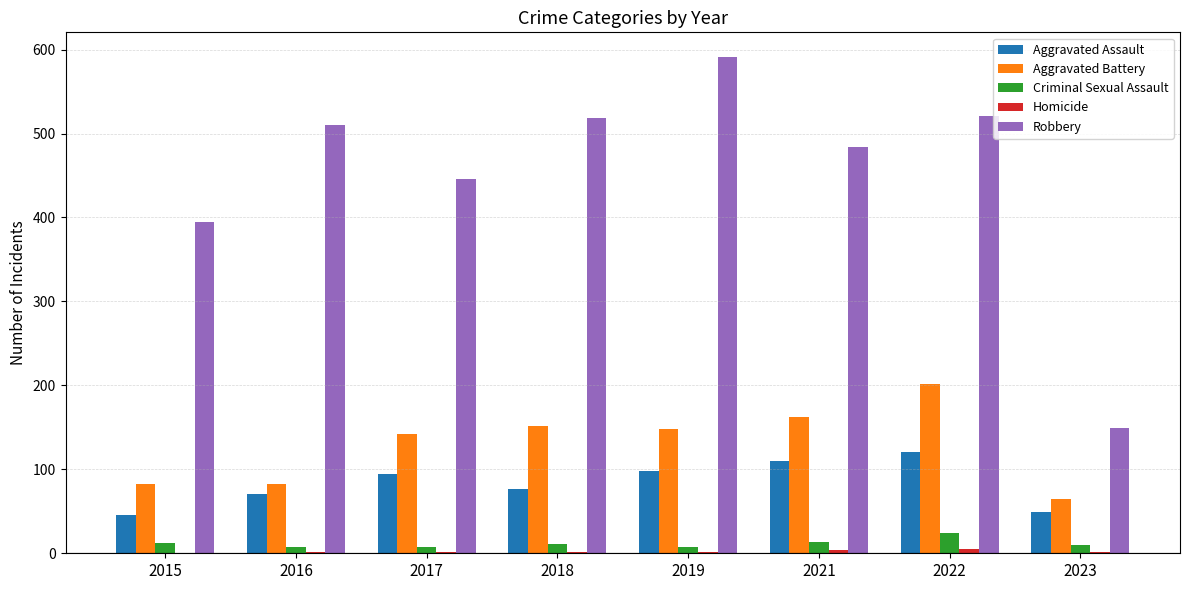

What is the maximum value for Robbery?

591